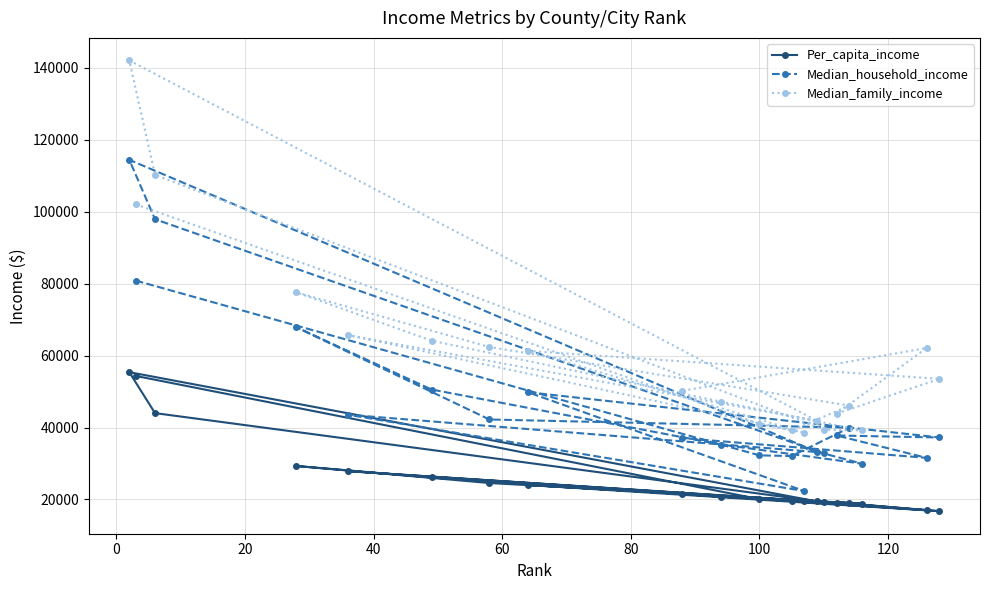

Rank the series by their maximum value, from lowest to highest.

Per_capita_income, Median_household_income, Median_family_income